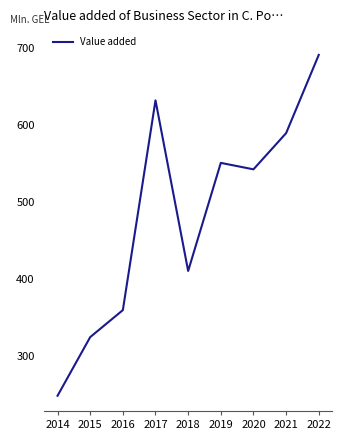

What is the maximum value shown in the chart?

691.5